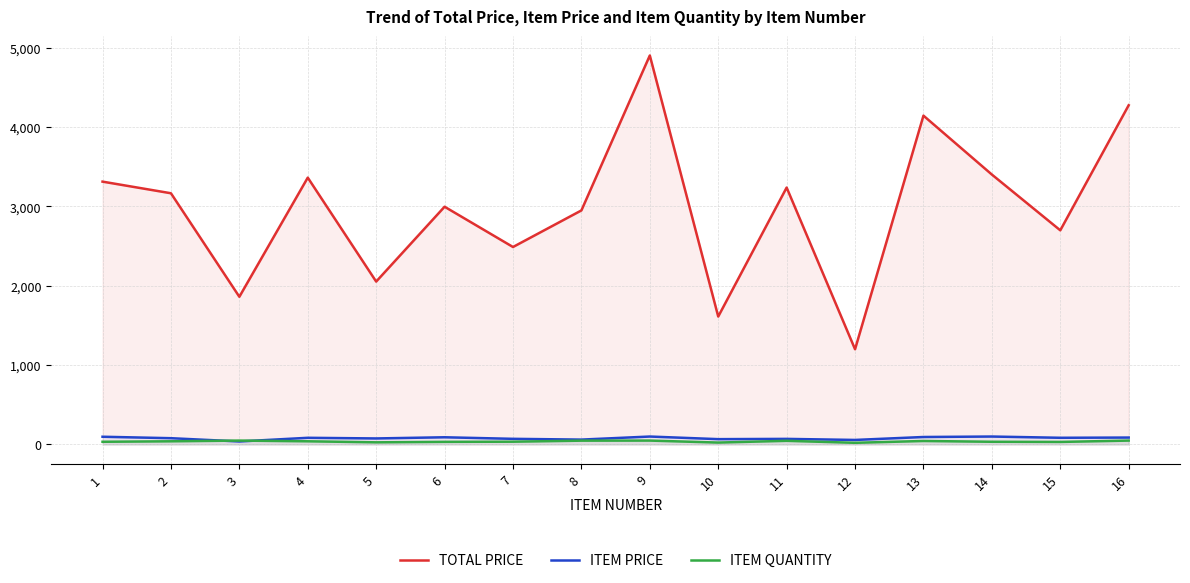

List the series in order of their peak value, lowest first.

ITEM QUANTITY, ITEM PRICE, TOTAL PRICE